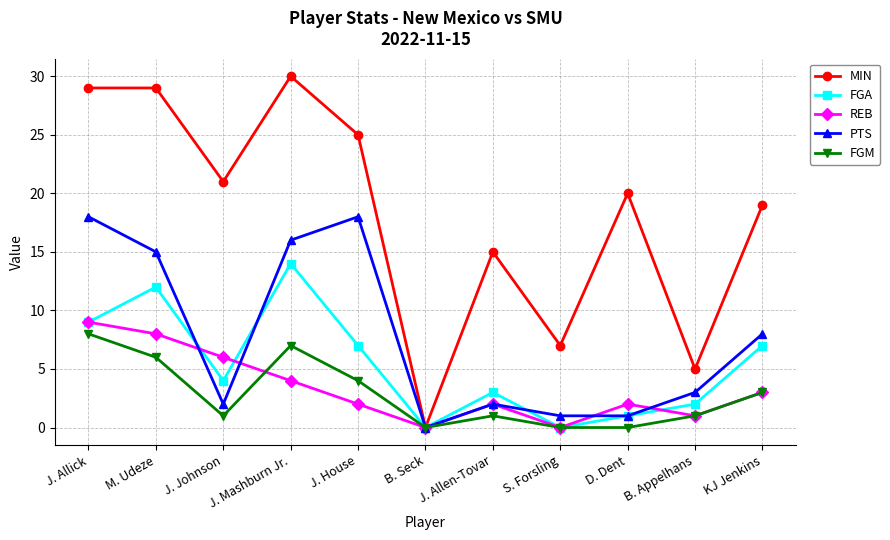

What is the greatest value displayed?

30